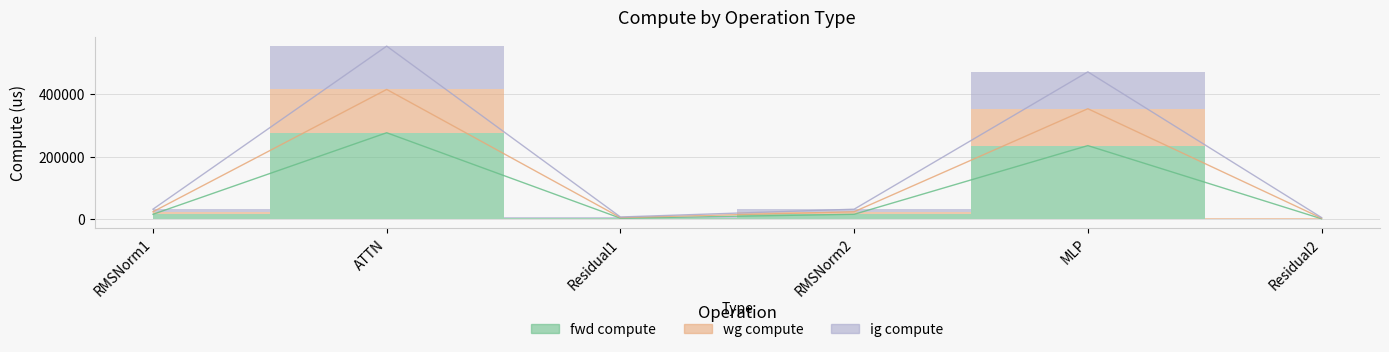

What is the total value across all series at Residual1?

17118.0